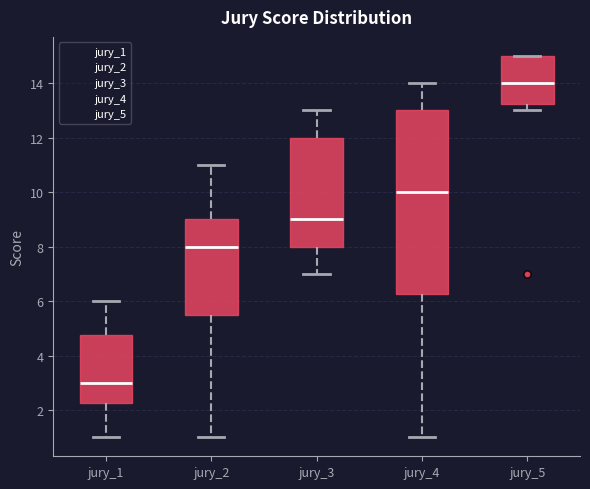

Which box is the tallest, from its lower edge to its upper edge?

jury_4